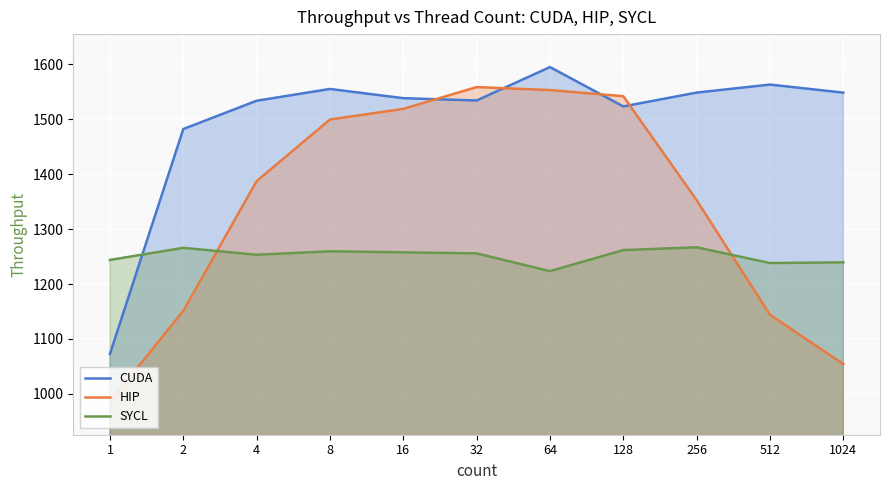

Where is the first local minimum for CUDA?

32